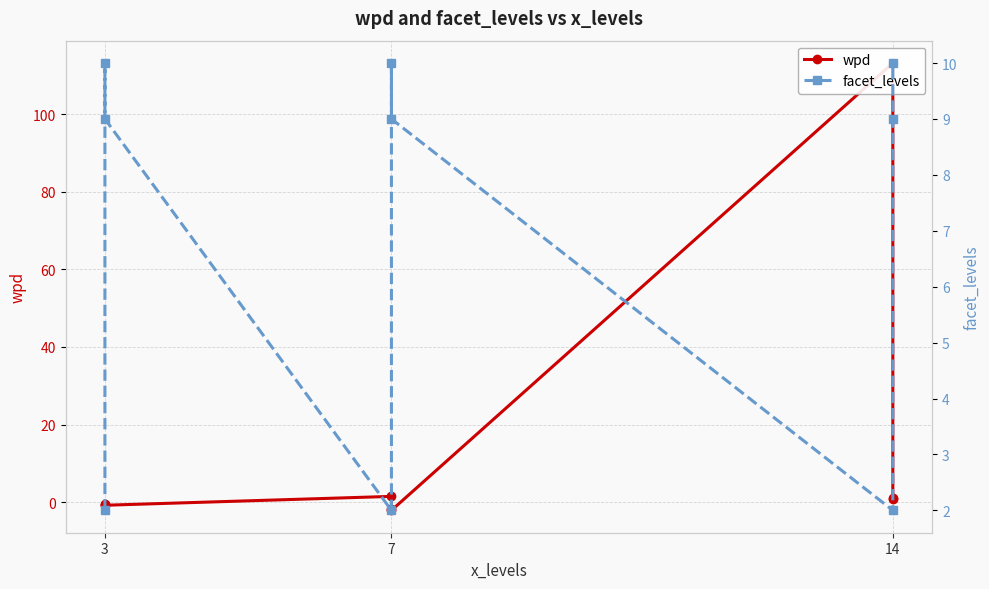

Reading left to right, what are all the values shown in this chart?

wpd: -0.6	-0.6	-0.8	1.5	-1.8	-2.1	113.1	1.0	0.8
facet_levels: 2.0	10.0	9.0	2.0	10.0	9.0	2.0	9.0	10.0